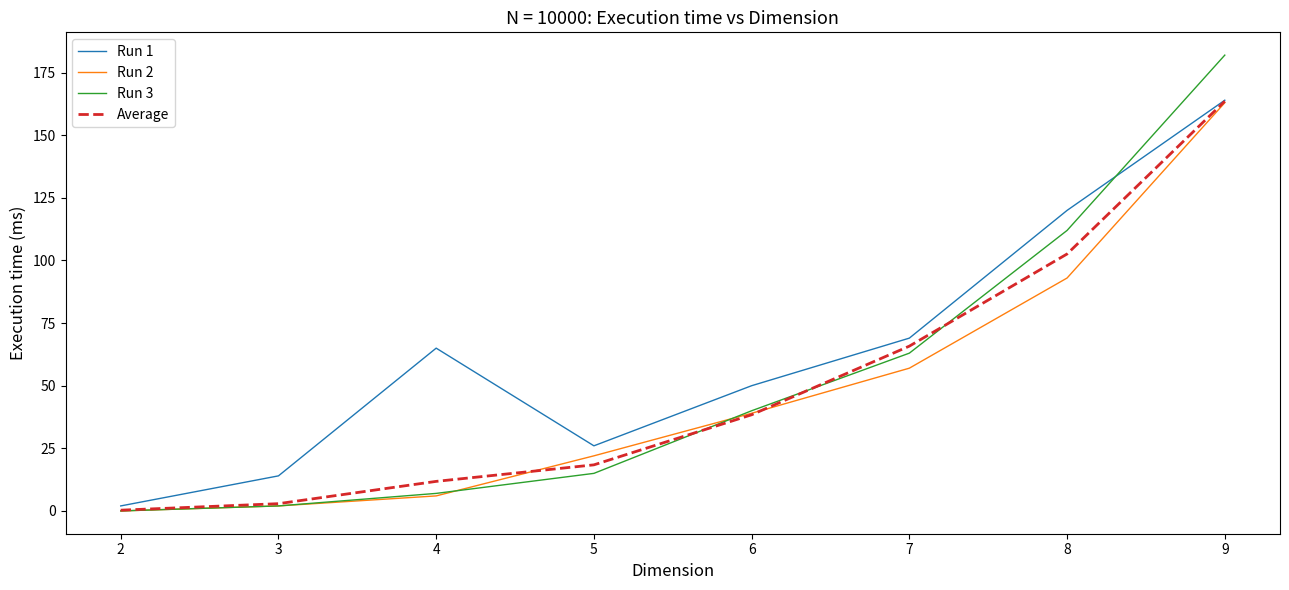

What is the difference between the Run 3 values at 7 and 6?

23.0